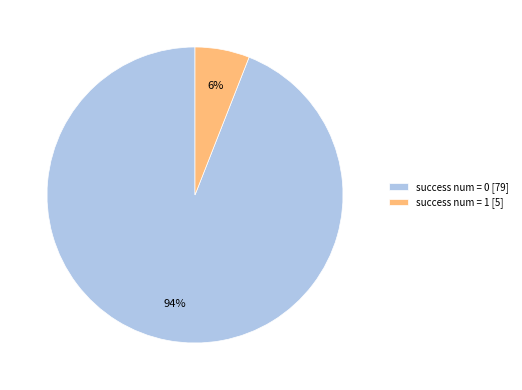

Do success num = 0 and success num = 1 together represent more than half of the pie?

Yes